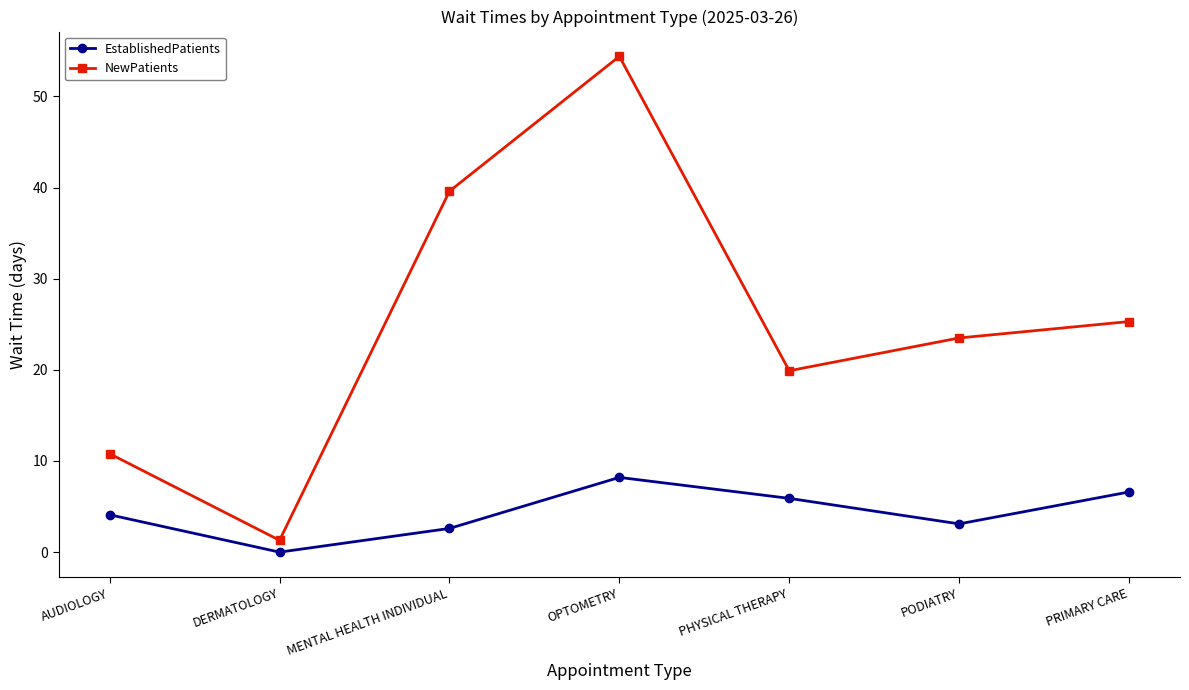

How many data points in NewPatients are above 23?

4